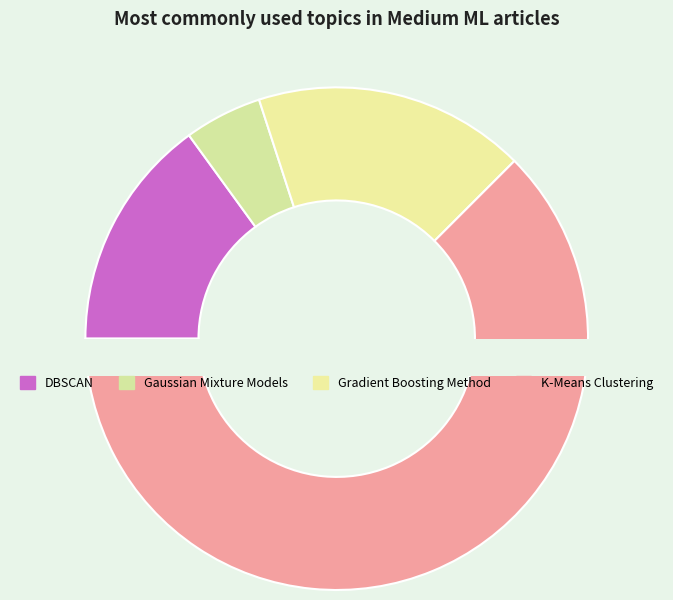

What portion of the pie excludes K-Means Clustering?

37.5%